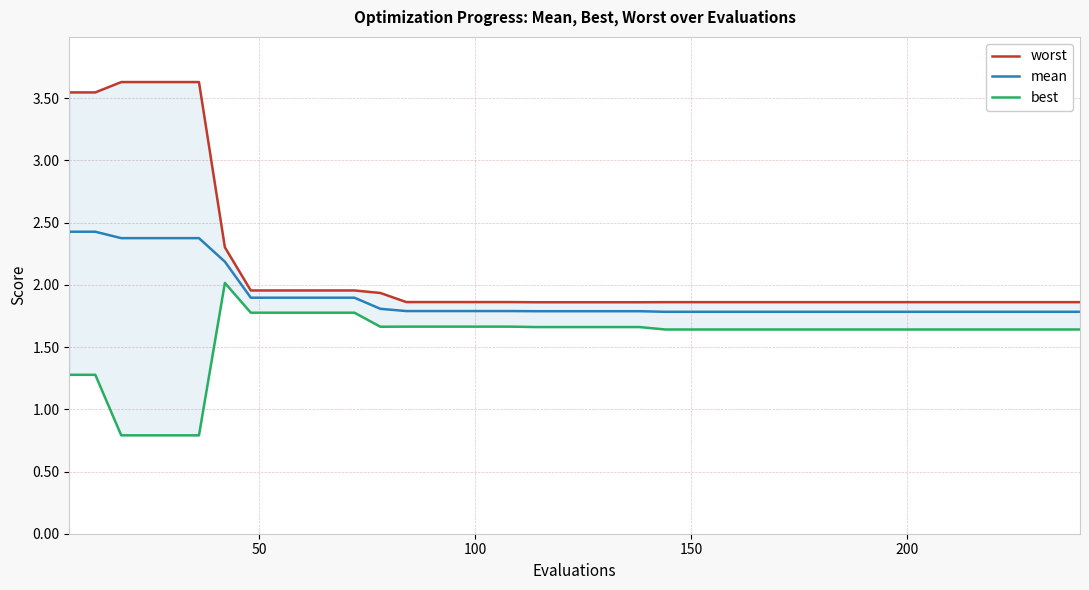

True or false: mean and worst intersect in this chart.

False